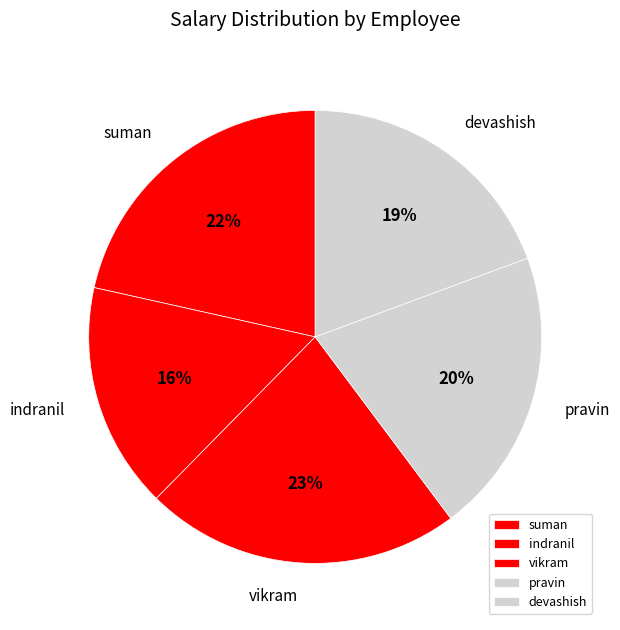

How many slices are in this pie chart?

5